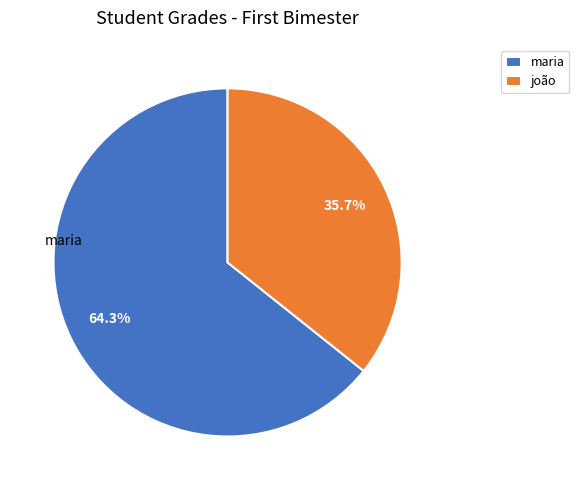

What is the total percentage of maria and joão?

100.0%